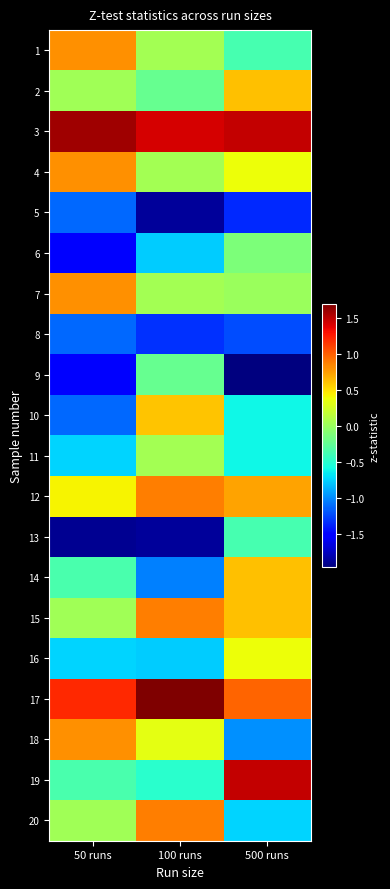

Count the number of categories in the chart.

3